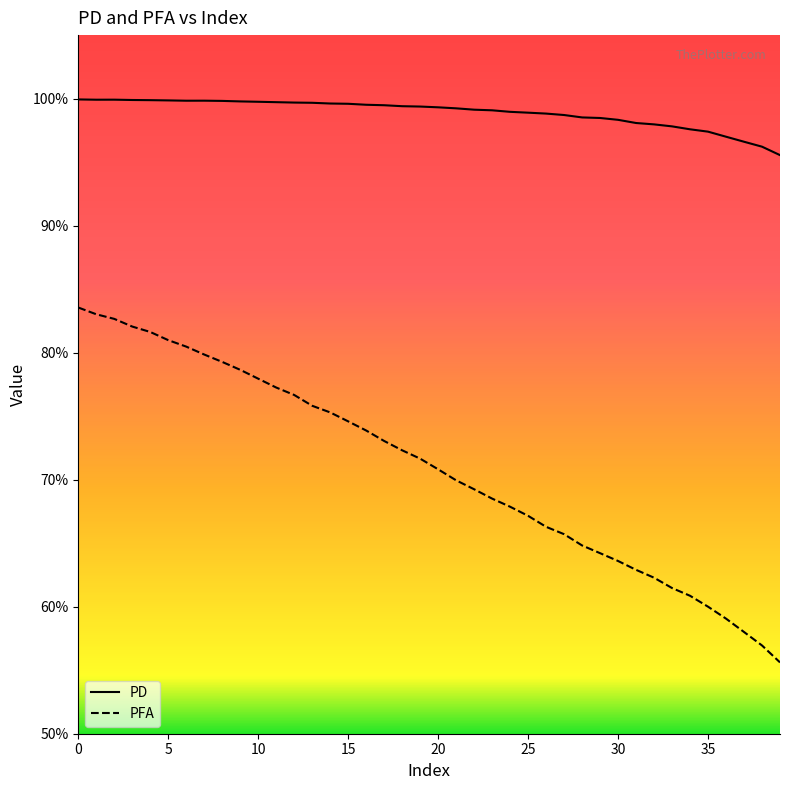

Reading right to left, extract all data points from this chart.

PD: 1.0	1.0	1.0	1.0	1.0	1.0	1.0	1.0	1.0	1.0	1.0	1.0	1.0	1.0	1.0	1.0	1.0	1.0	1.0	1.0	1.0	1.0	1.0	1.0	1.0	1.0	1.0	1.0	1.0	1.0	1.0	1.0	1.0	1.0	1.0	1.0	1.0	1.0	1.0	1.0
PFA: 0.6	0.6	0.6	0.6	0.6	0.6	0.6	0.6	0.6	0.6	0.6	0.6	0.7	0.7	0.7	0.7	0.7	0.7	0.7	0.7	0.7	0.7	0.7	0.7	0.7	0.8	0.8	0.8	0.8	0.8	0.8	0.8	0.8	0.8	0.8	0.8	0.8	0.8	0.8	0.8